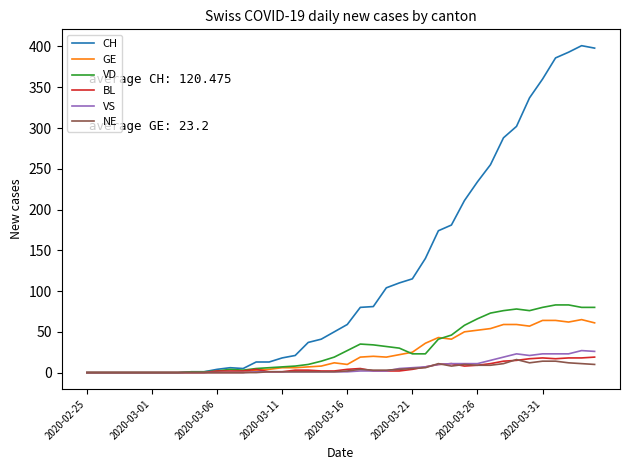

What is the maximum value for VD?

83